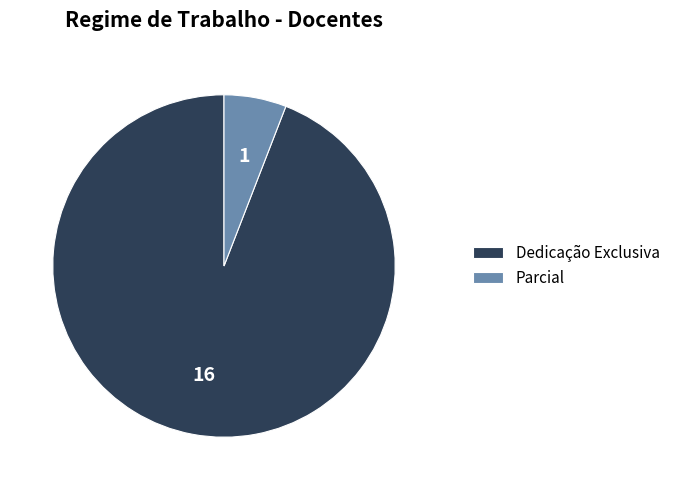

Does Parcial account for over 50% of the chart?

No